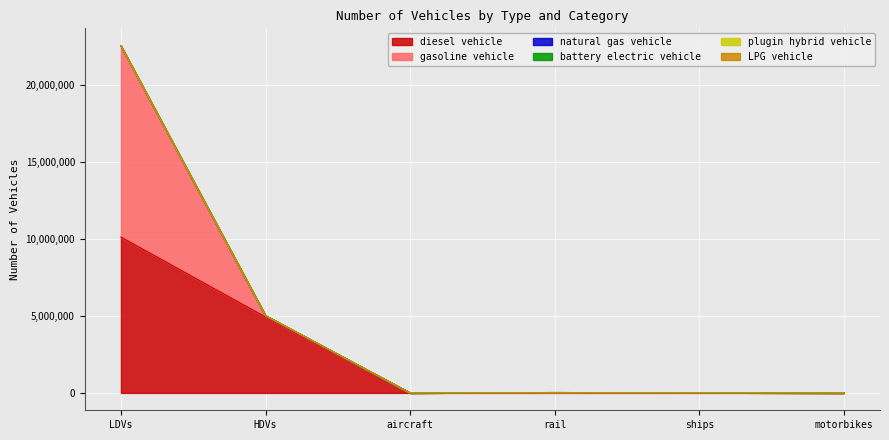

At which category does the chart reach its peak across all series?

LDVs